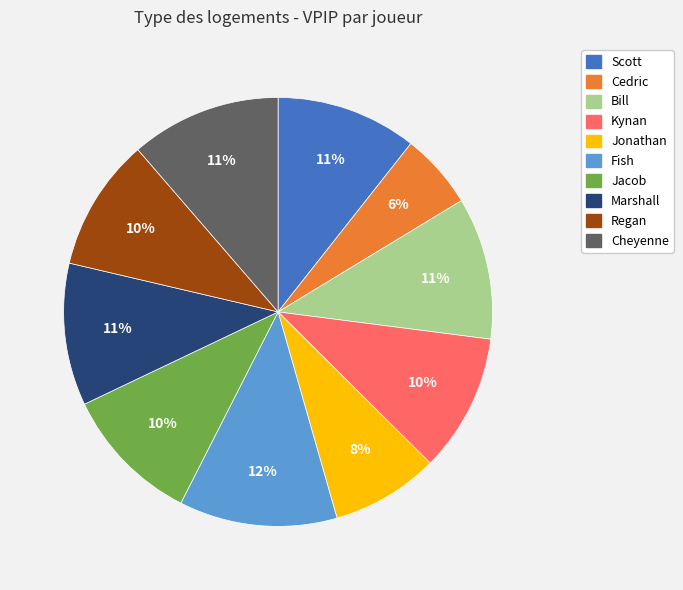

Count the number of slices in the pie.

10